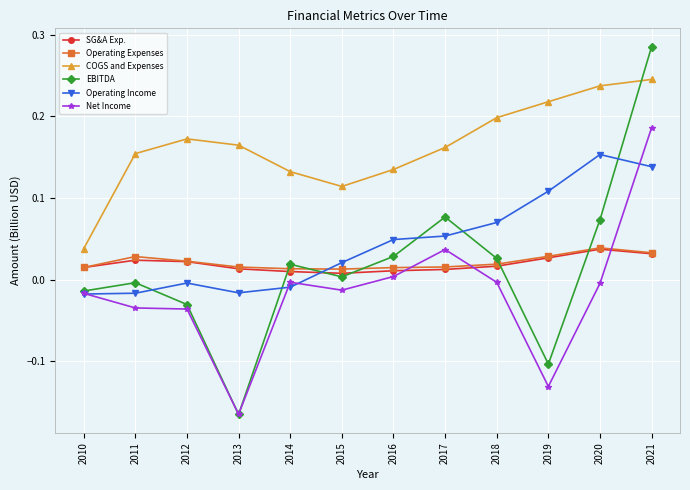

Is the value of EBITDA at 2011 greater than the value of COGS and Expenses at 2021?

No